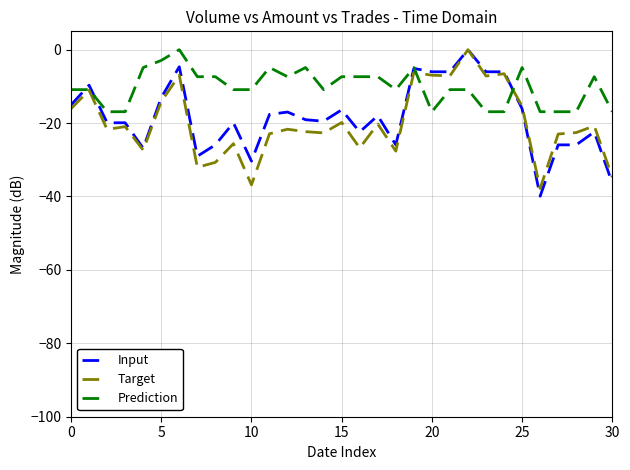

What is the minimum value shown in the chart?

-39.9